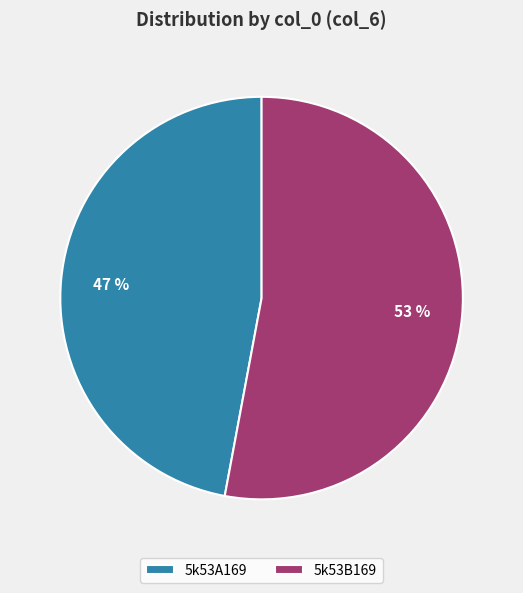

Does 5k53A169 account for over 50% of the chart?

No